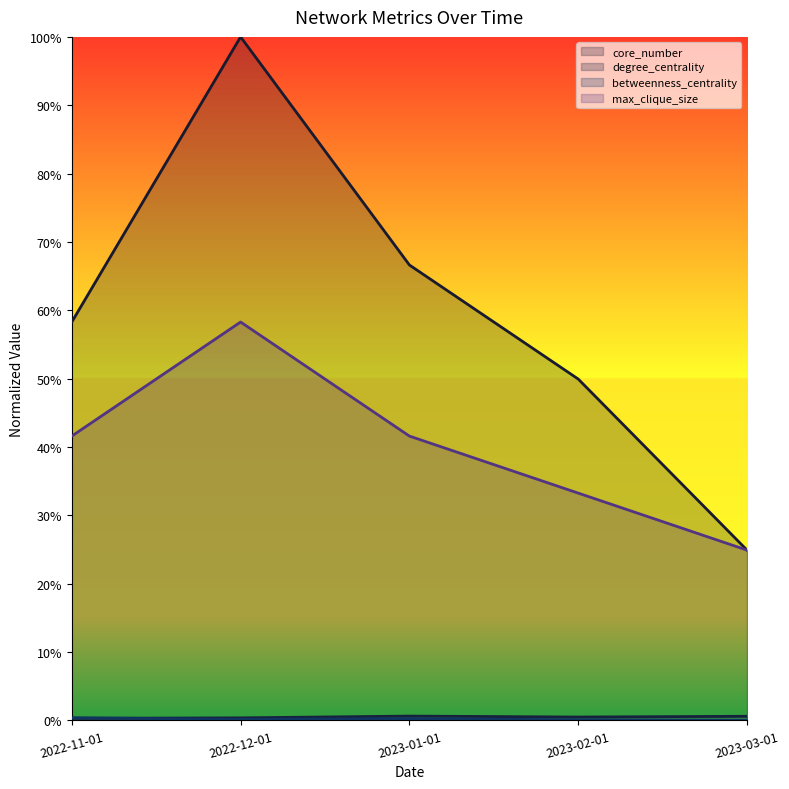

Which has a higher value, 2023-01-01 or 2023-03-01?

2023-01-01